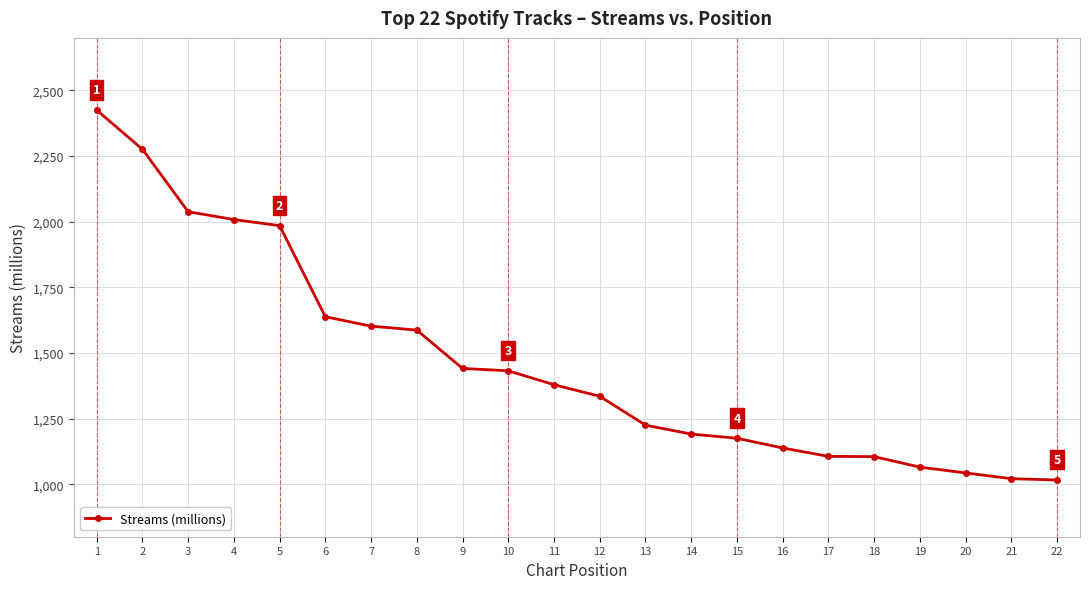

What is the smallest value displayed?

1016